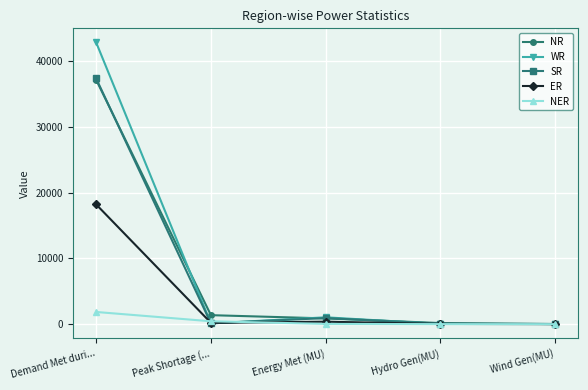

At which label does ER first exceed 200?

Demand Met duri...